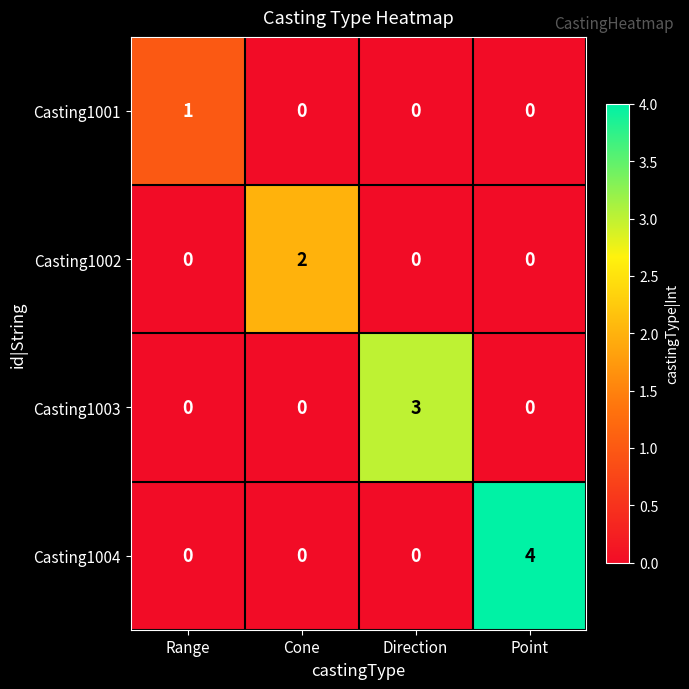

The Casting1002 series shows 0 at Cone. True or false?

False